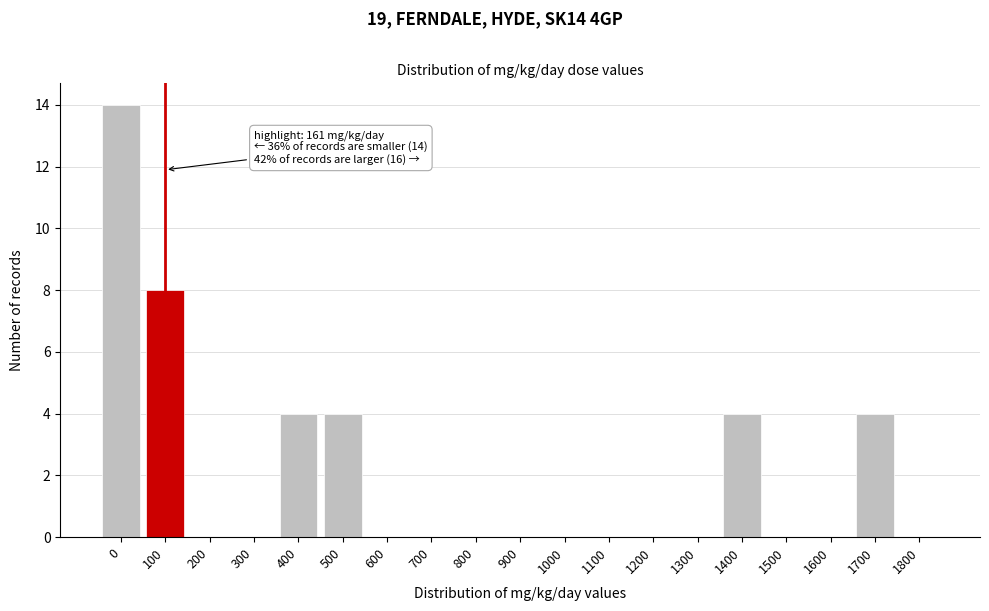

Reading left to right, transcribe all the data shown in this chart.

0=14	100=8	200=0	300=0	400=4	500=4	600=0	700=0	800=0	900=0	1000=0	1100=0	1200=0	1300=0	1400=4	1500=0	1600=0	1700=4	1800=0